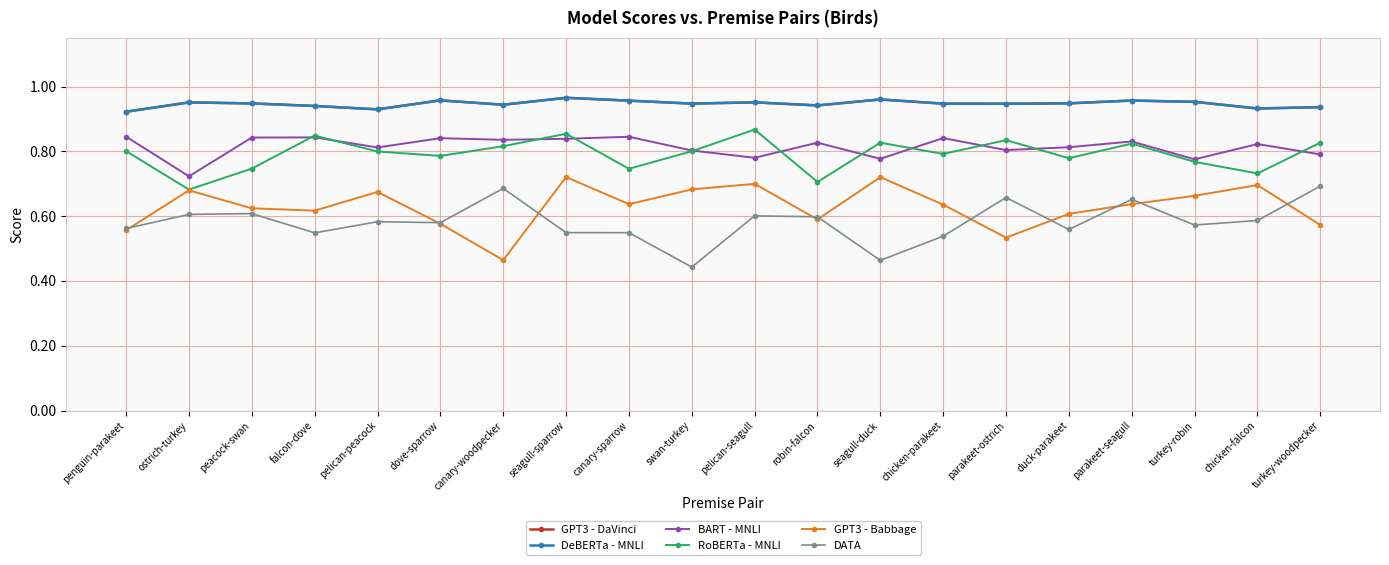

In BART - MNLI, how many points are higher than both neighbors (excluding endpoints)?

7